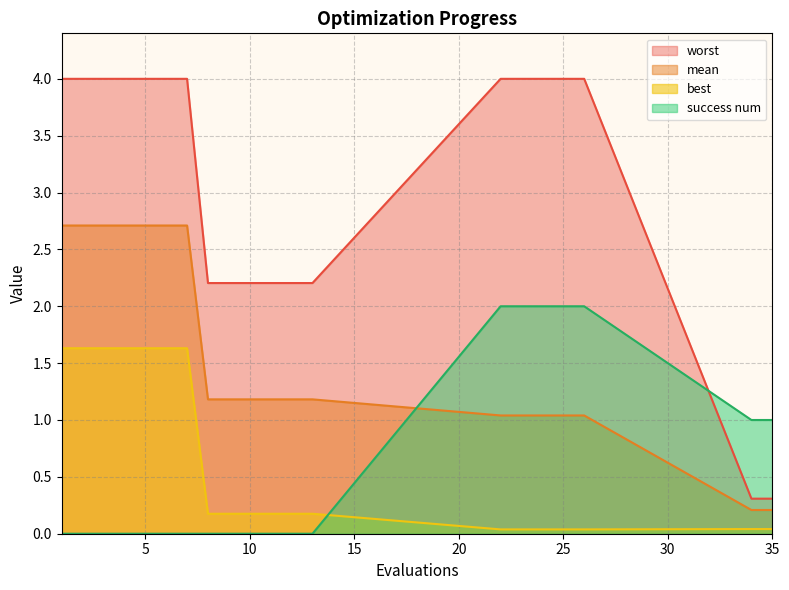

What is the average value of the mean series?

1.6